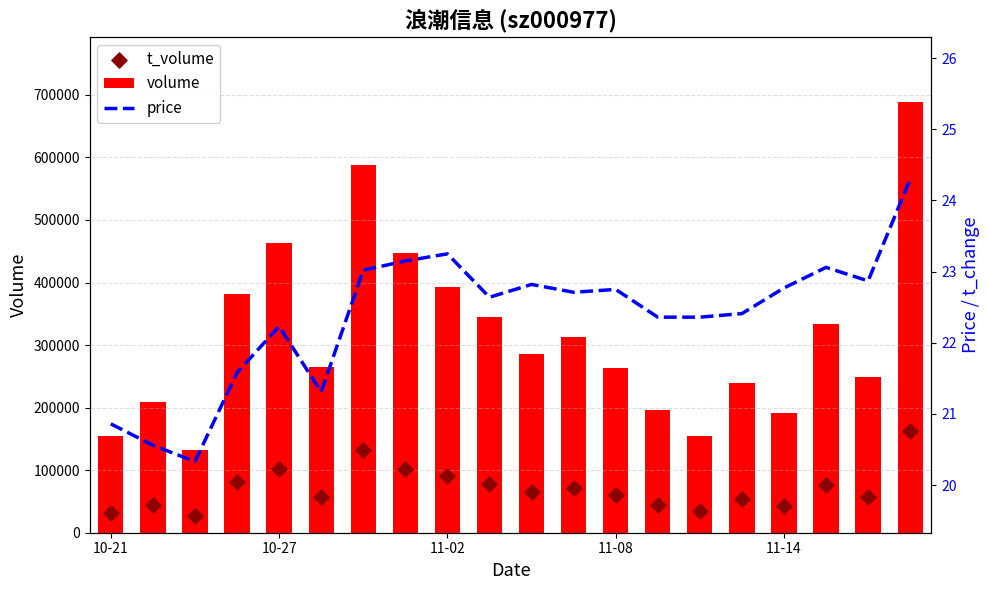

Which series has the largest total across all categories?

volume